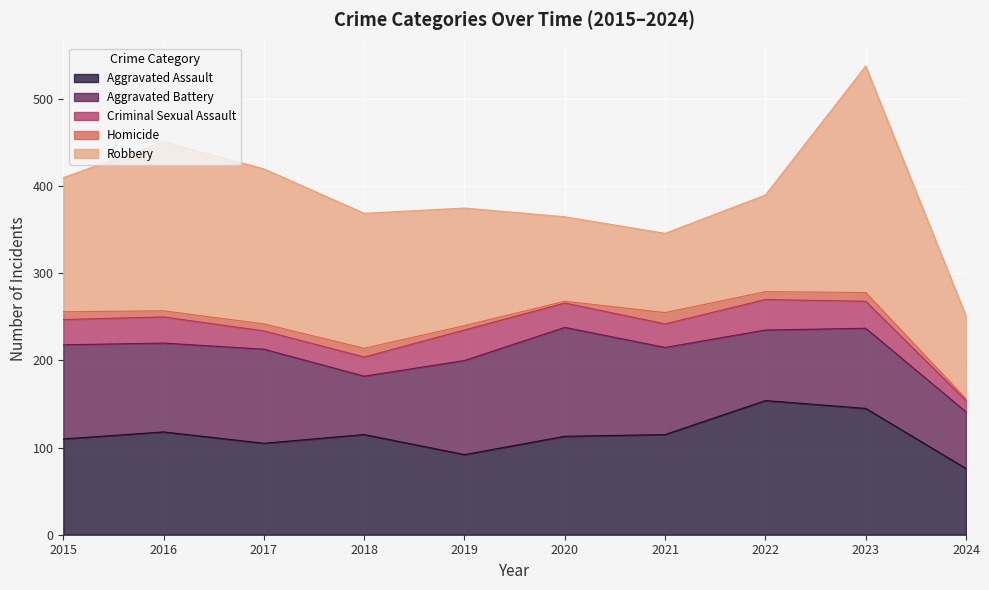

What is the value of the Criminal Sexual Assault point at the 8th from the left?

35